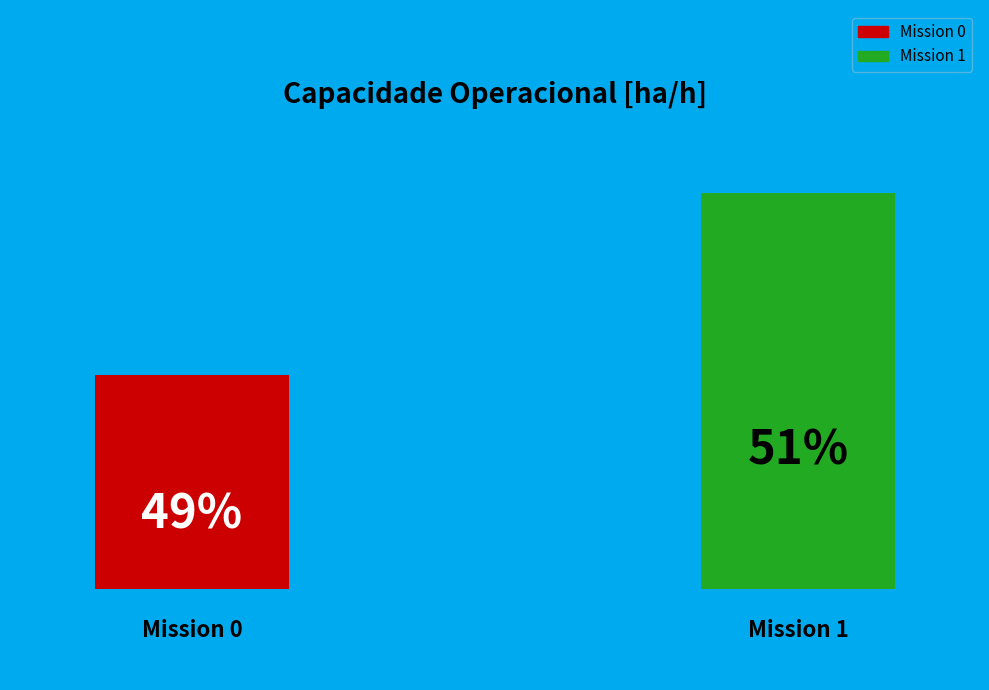

The 0 slice represents 35% of the pie. True or false?

False